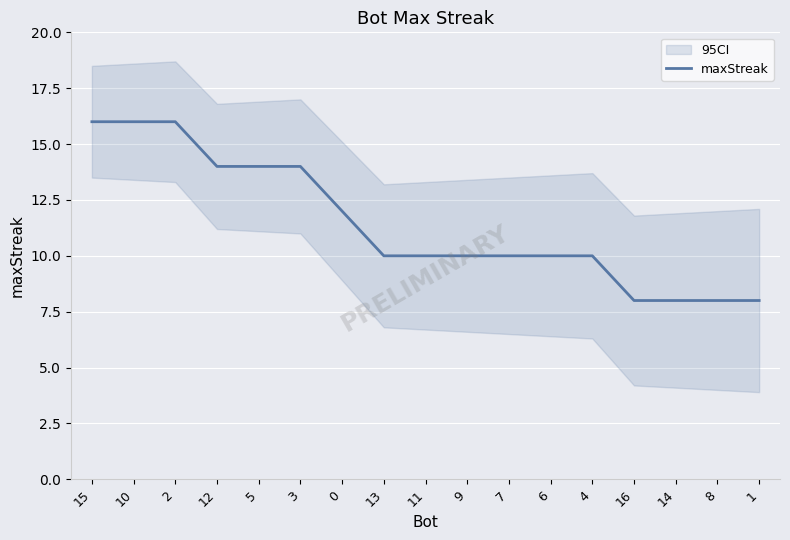

What position from the right is 5?

13